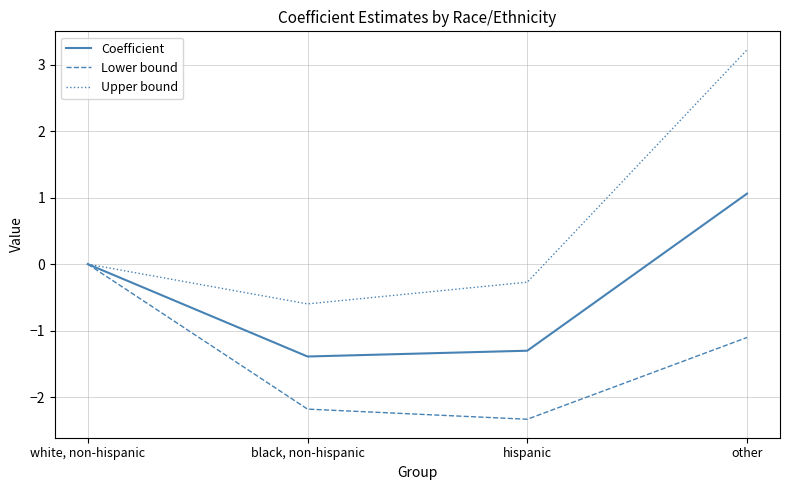

What position from the left is other?

4